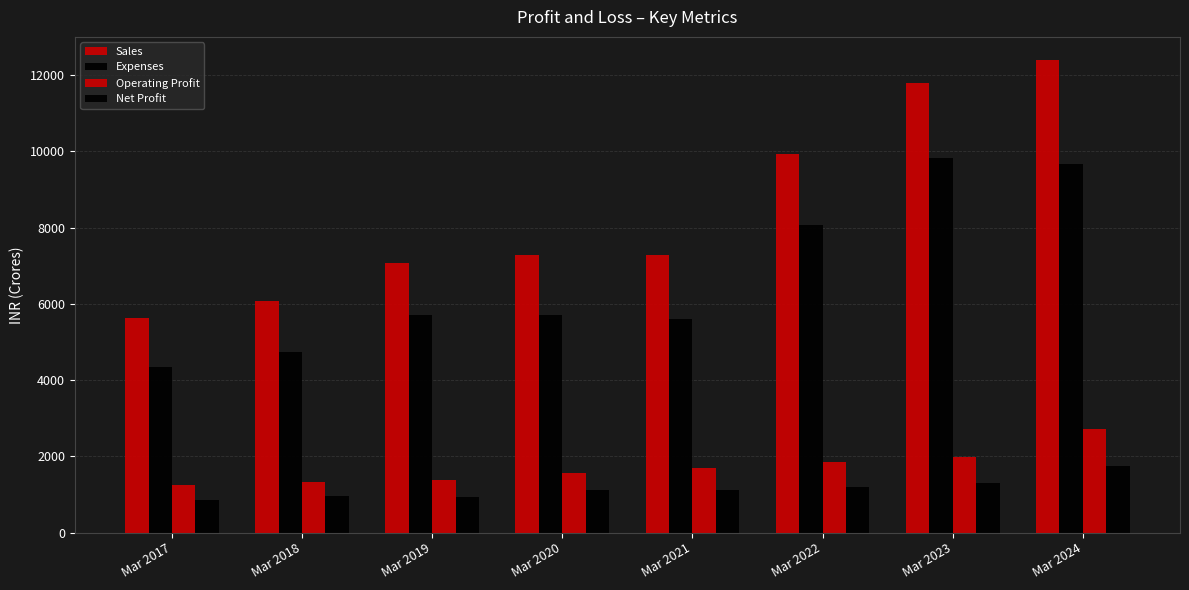

Where is Sales nearest to the value 9000?

Mar 2022